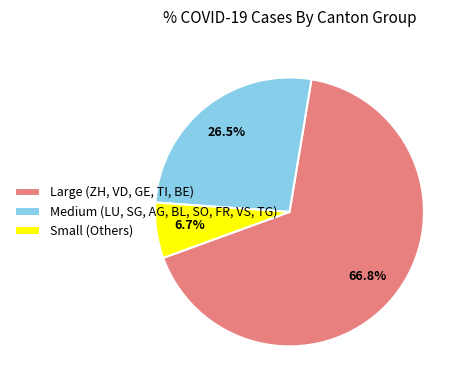

Is there a majority slice in this chart?

Yes